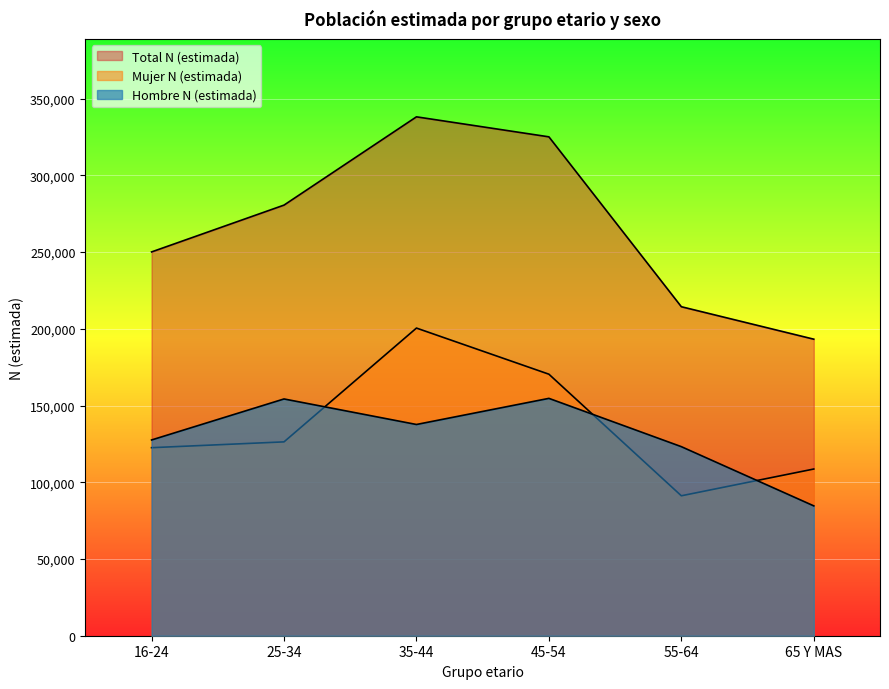

True or false: Total N (estimada) and Hombre N (estimada) intersect in this chart.

False